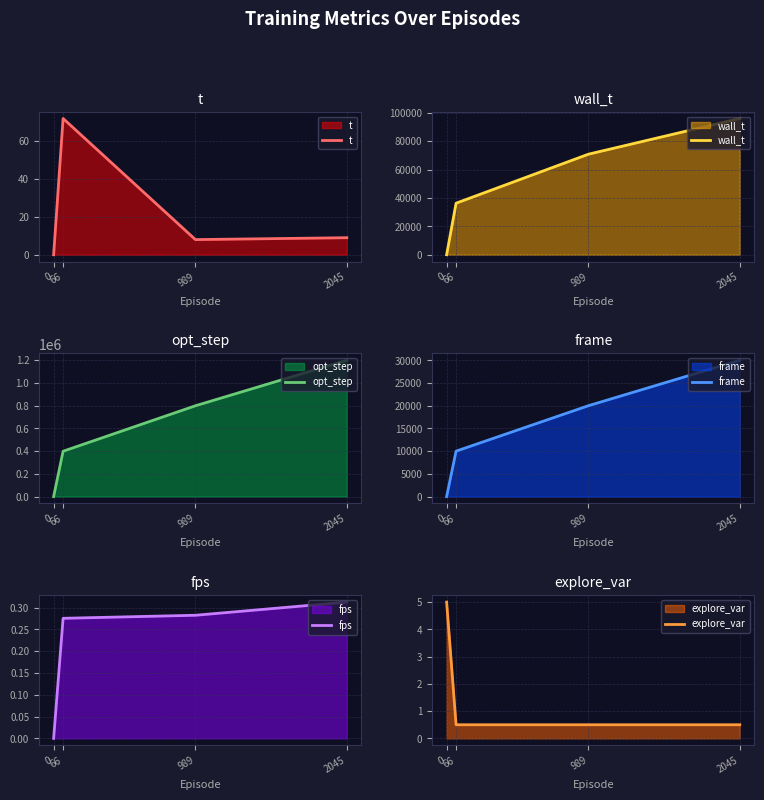

True or false: frame and explore_var intersect in this chart.

True